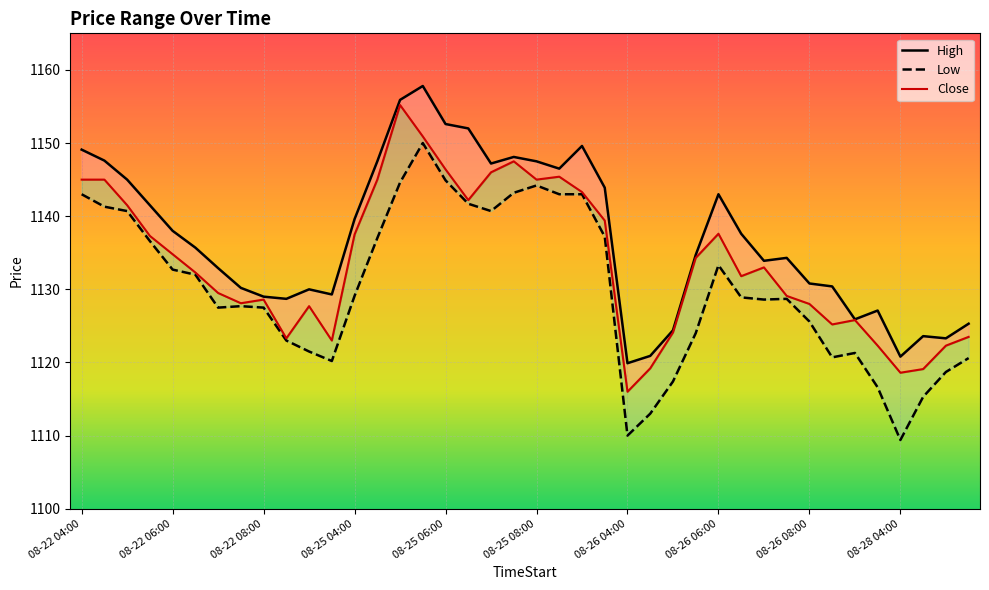

Where is the first local maximum for Low?

08-22 07:30